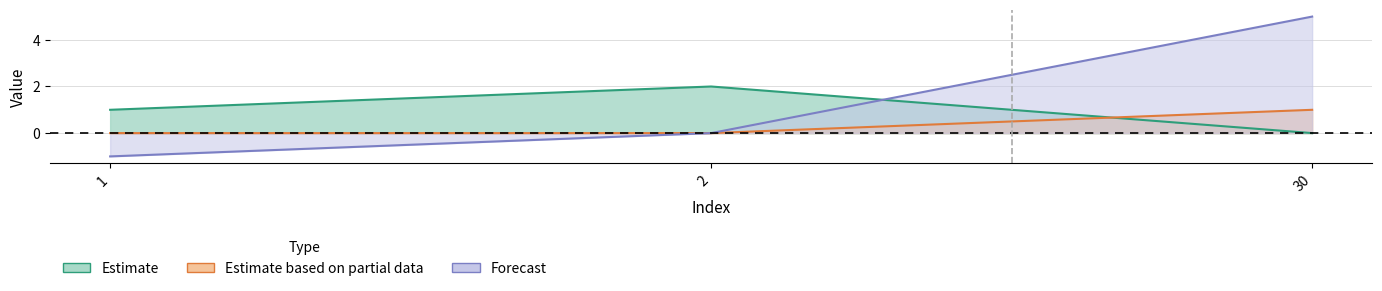

Is it true that B equals 1 at 30?

True